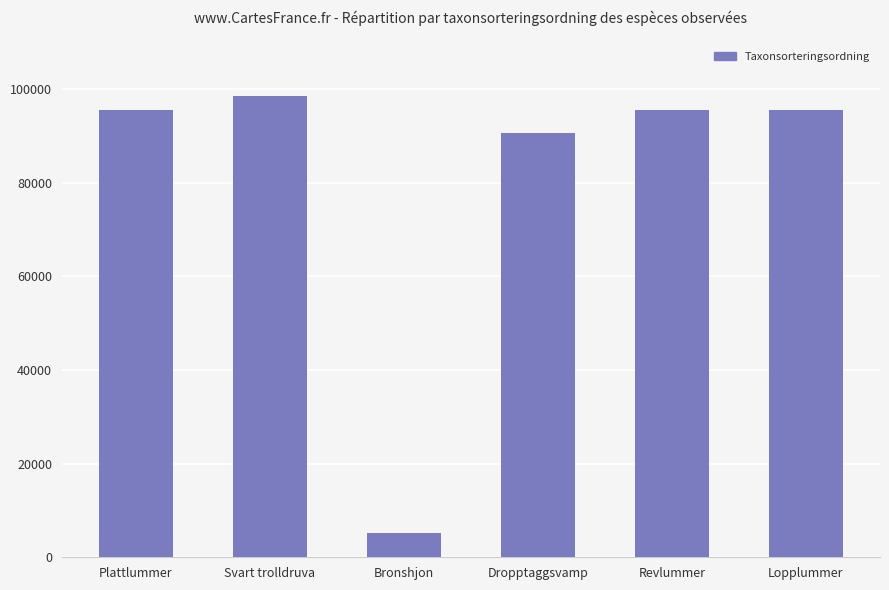

The value at Dropptaggsvamp is 90653. True or false?

True